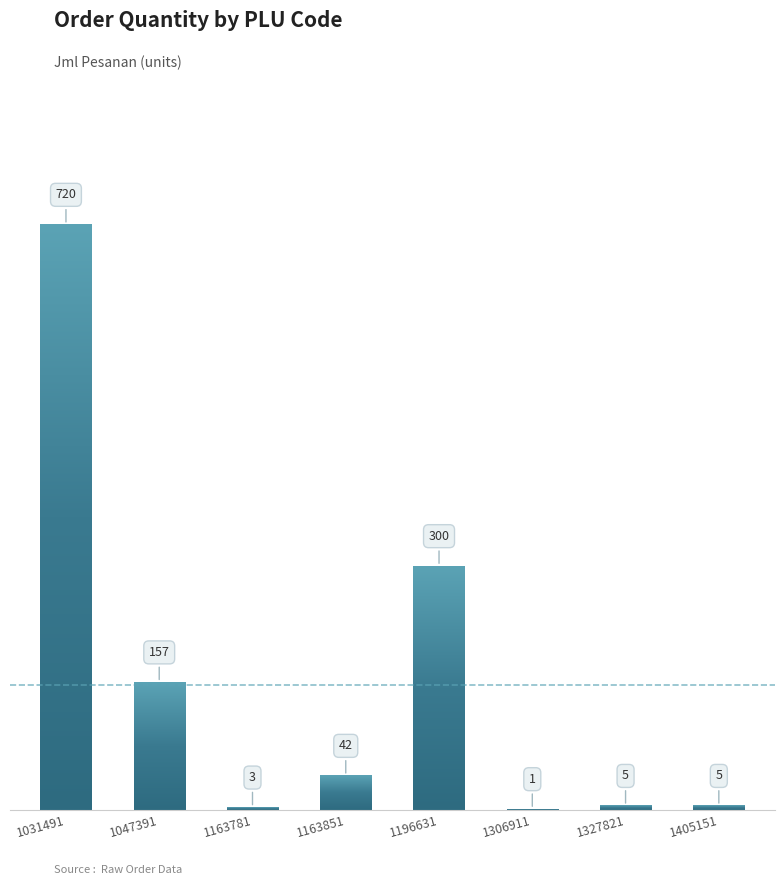

Which label corresponds to the largest value in the chart?

1031491